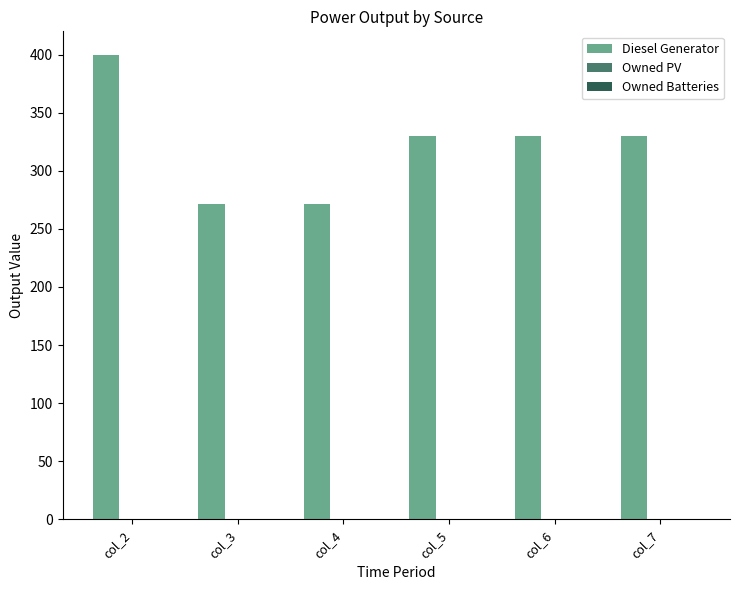

What is the ratio of the value at col_7 to the value at col_3?

1.2